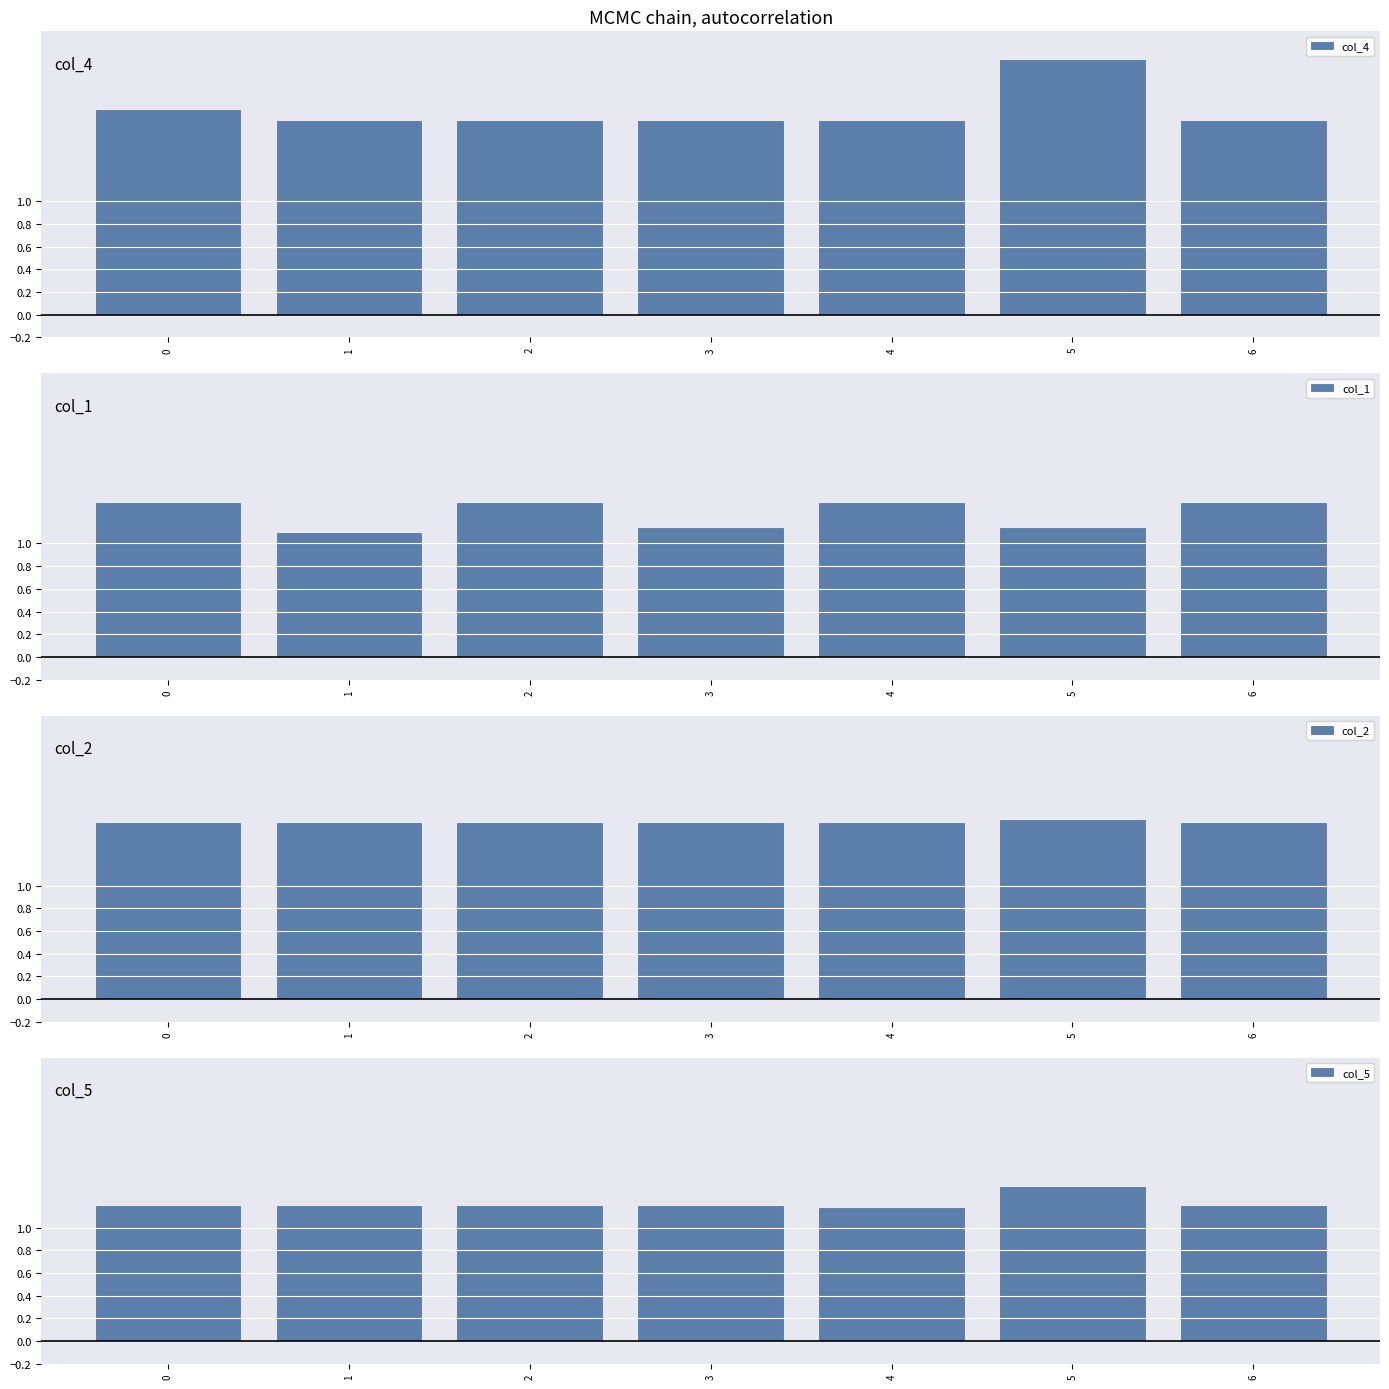

At which category is the sum across all series the highest?

5